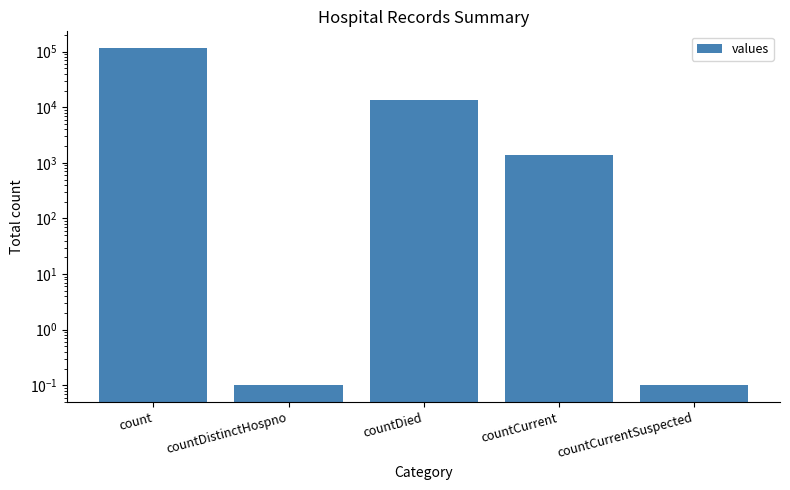

At which label does the data first exceed 1383?

count